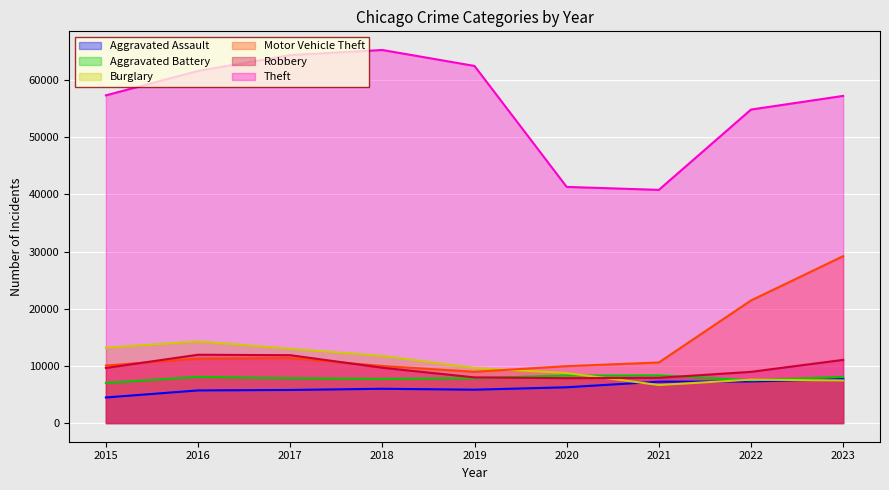

Reading left to right, transcribe all the data shown in this chart.

Aggravated Assault: 4480	5712	5793	6001	5841	6264	7242	7280	7704
Aggravated Battery: 7019	8086	7845	7735	7858	8319	8347	7488	8076
Burglary: 13184	14289	13001	11747	9638	8758	6662	7594	7462
Motor Vehicle Theft: 10068	11286	11380	9985	8977	9959	10602	21457	29206
Robbery: 9638	11960	11880	9681	7995	7855	7918	8963	11059
Theft: 57350	61623	64386	65288	62494	41328	40809	54863	57253